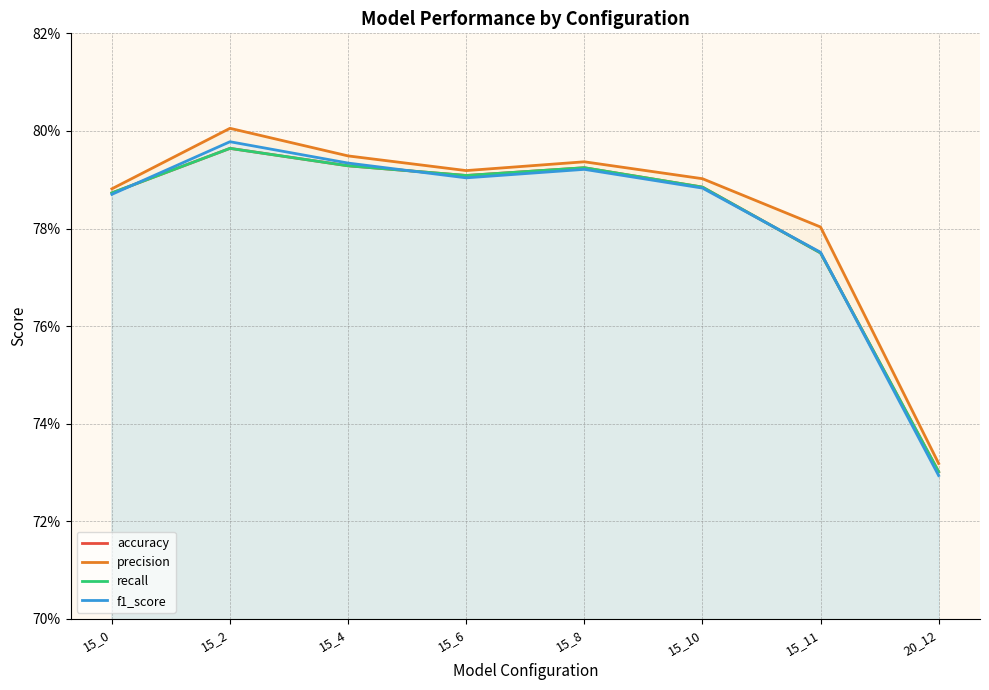

Reading left to right, transcribe all the data shown in this chart.

accuracy: 0.8	0.8	0.8	0.8	0.8	0.8	0.8	0.7
precision: 0.8	0.8	0.8	0.8	0.8	0.8	0.8	0.7
recall: 0.8	0.8	0.8	0.8	0.8	0.8	0.8	0.7
f1_score: 0.8	0.8	0.8	0.8	0.8	0.8	0.8	0.7